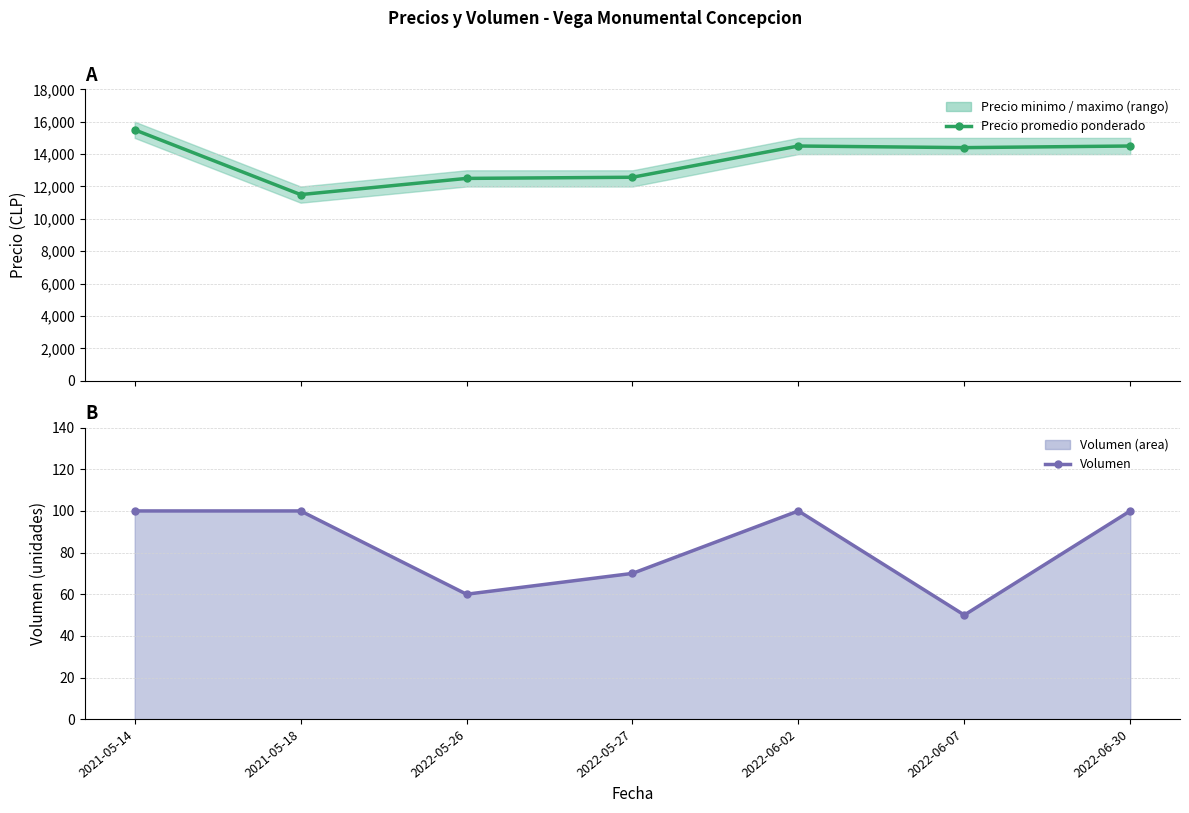

At how many categories does at least one series exceed 9993?

7